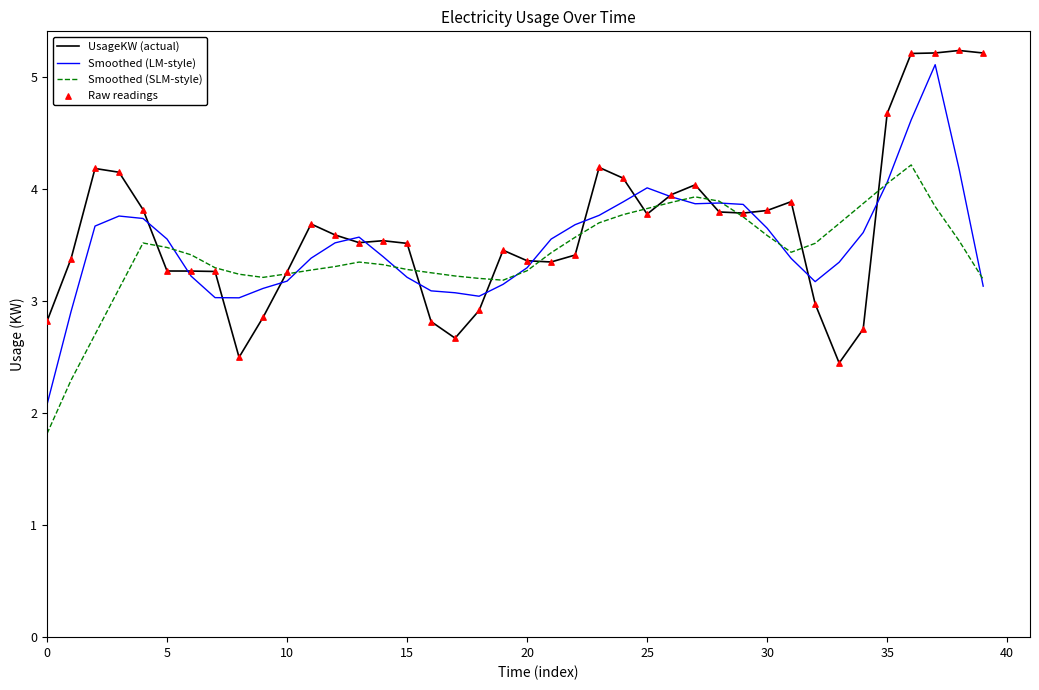

What is the smallest value displayed?

1.8